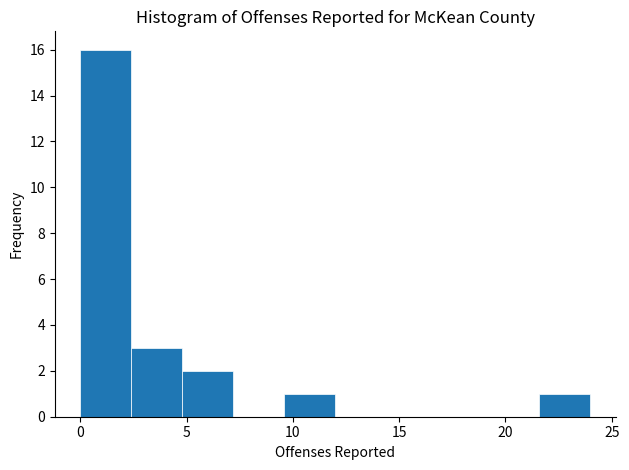

How tall is the bar that spans 0.0 to 2.4 on the x-axis? Neither the bar edges nor the heights are printed on the chart, so give them approximately, as read against the axes.

16